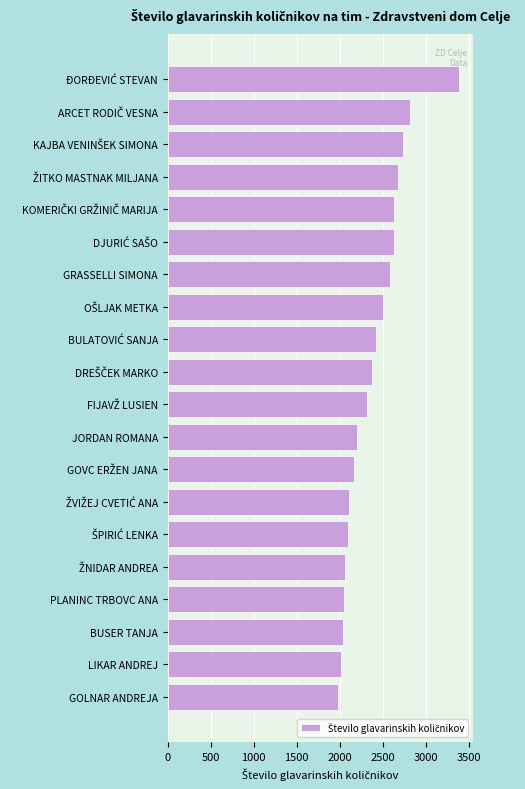

What is the change in value from GRASSELLI SIMONA to LIKAR ANDREJ?

-571.6